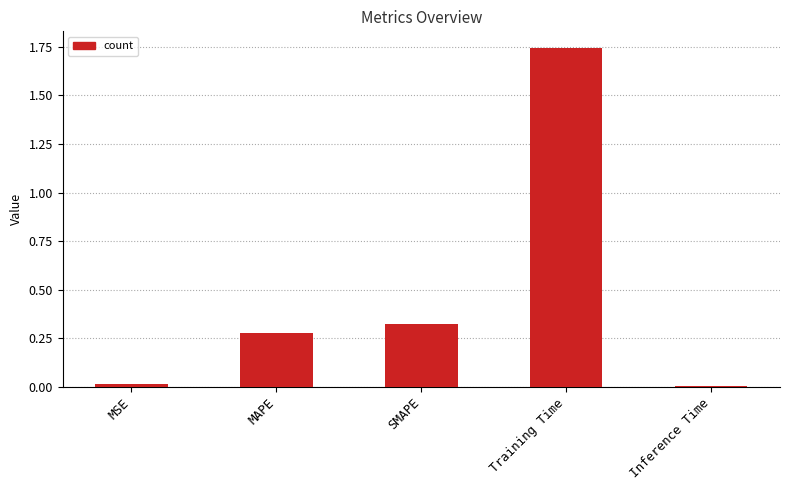

What is the label of the 1st bar from the right?

Inference Time